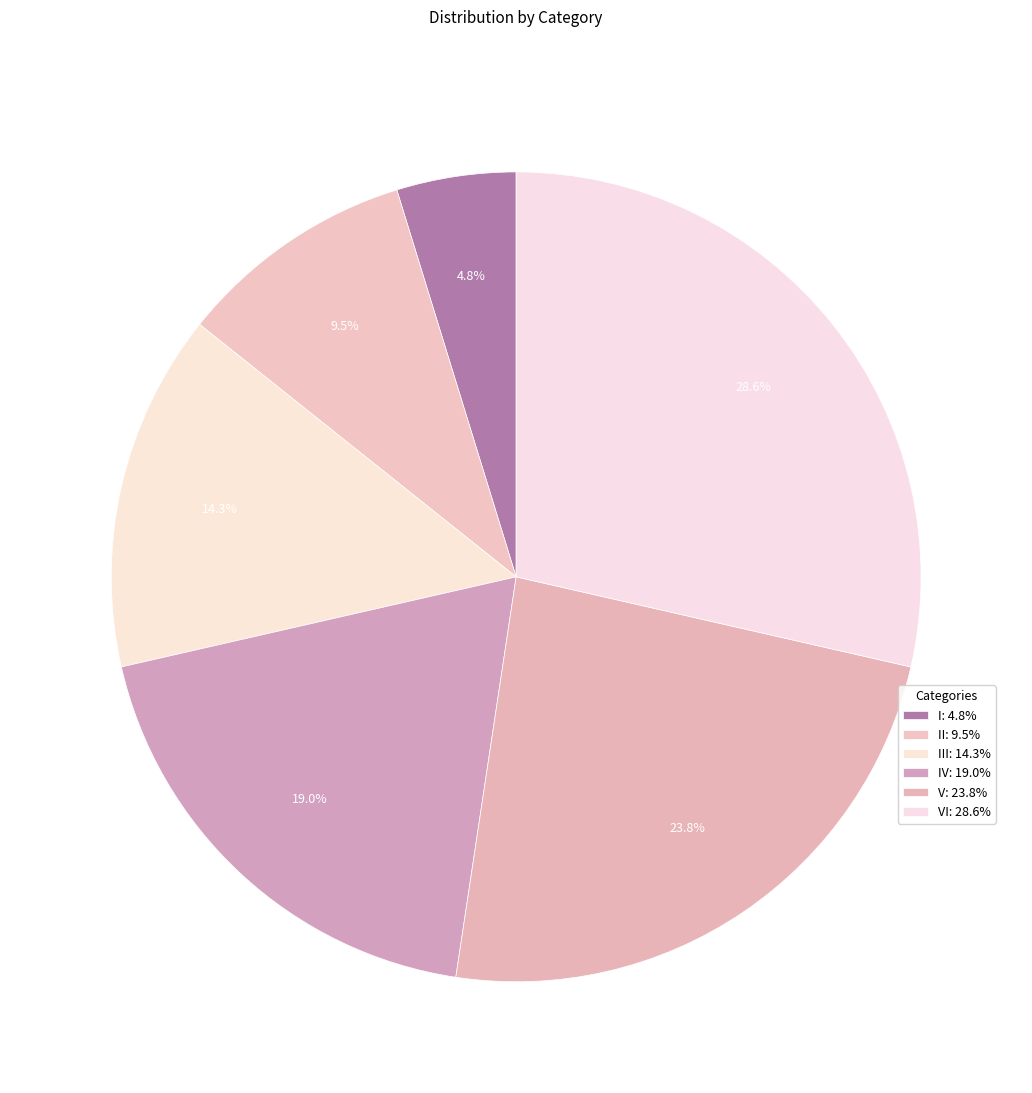

Rank the categories by value from lowest to highest.

I, II, III, IV, V, VI